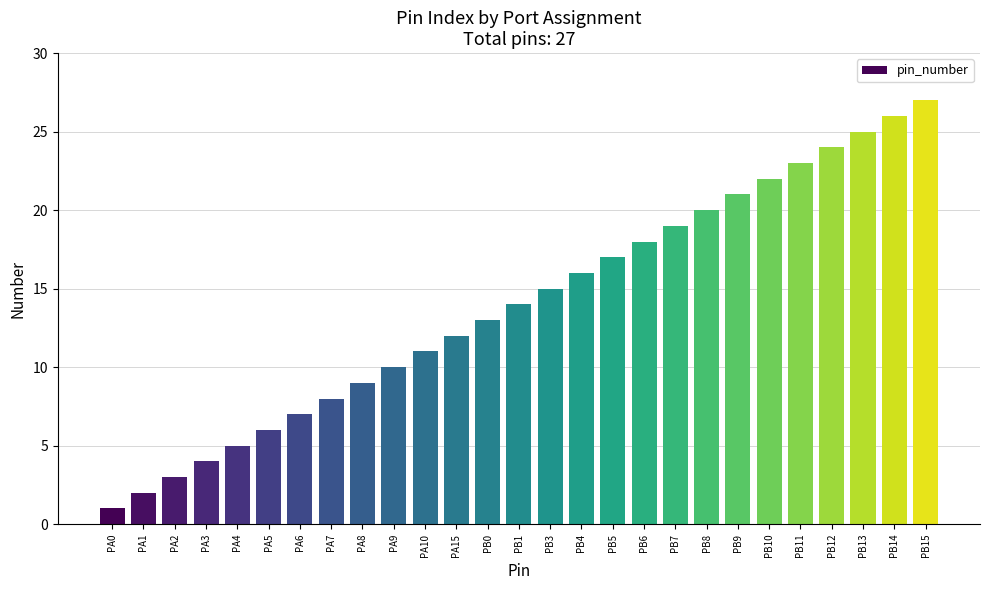

Approximately how many times larger is the value at PB14 compared to PB4?

1.6